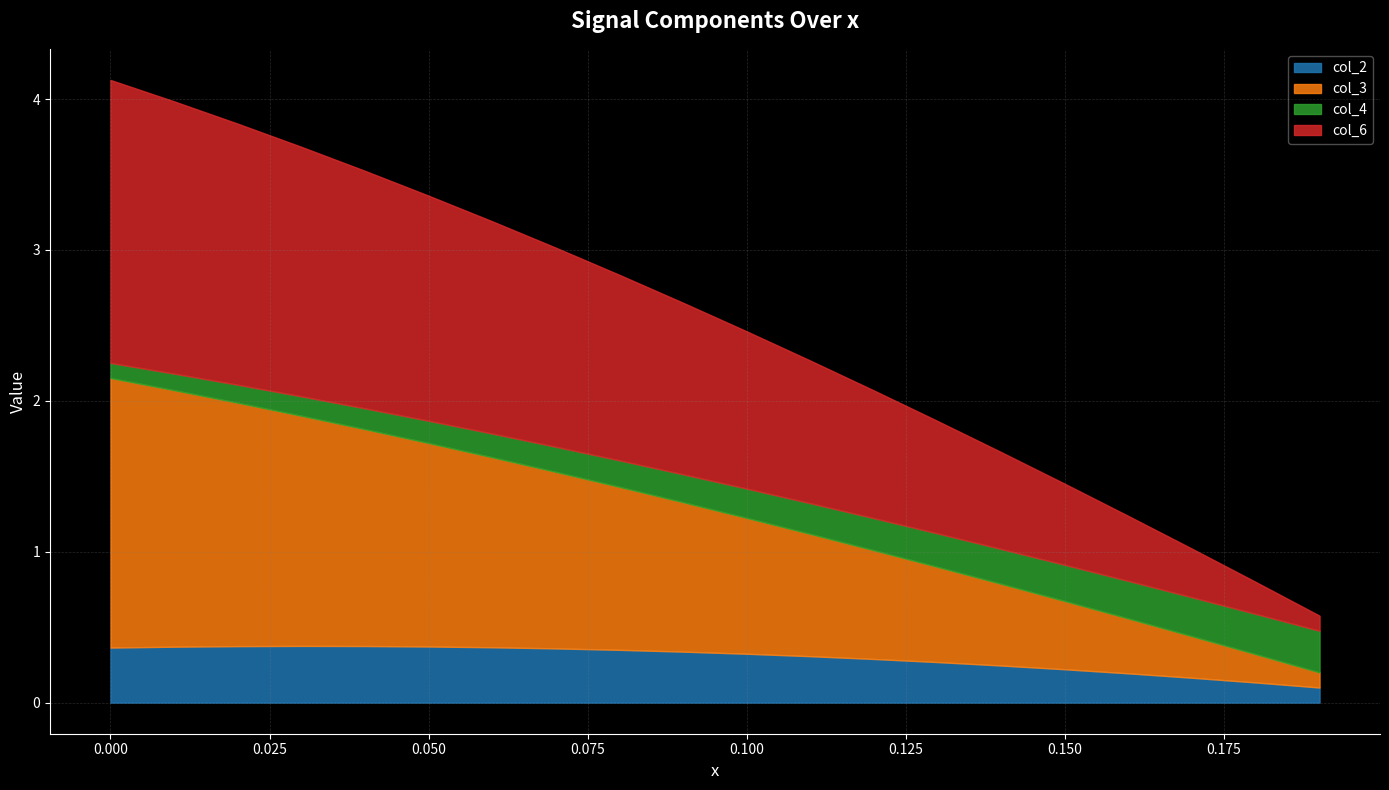

Count the number of categories in the chart.

20